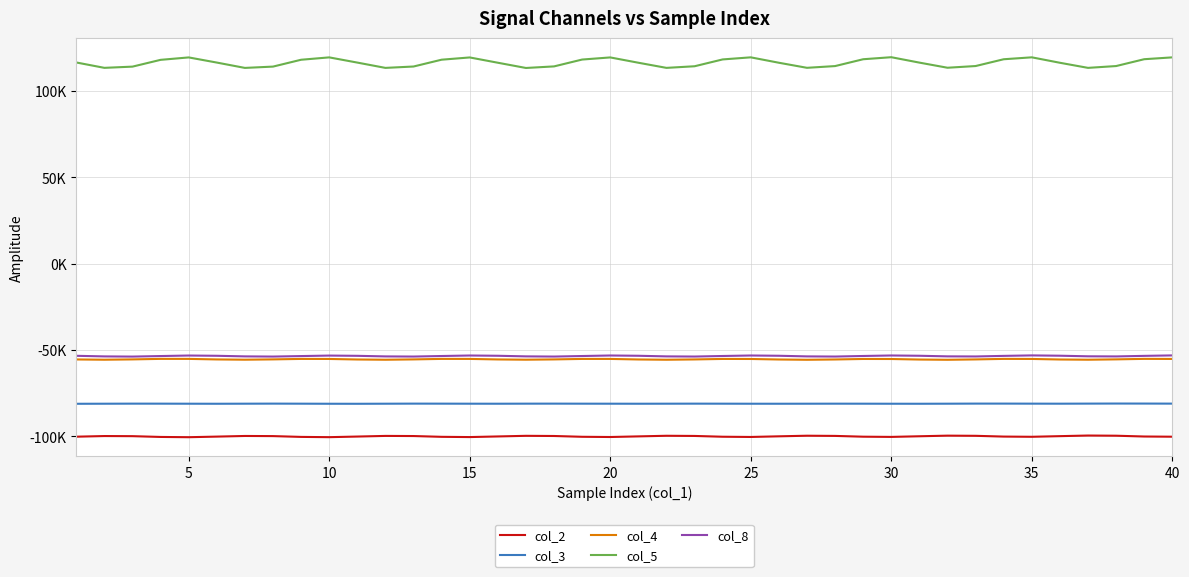

Which series has the largest range (max minus min)?

col_5